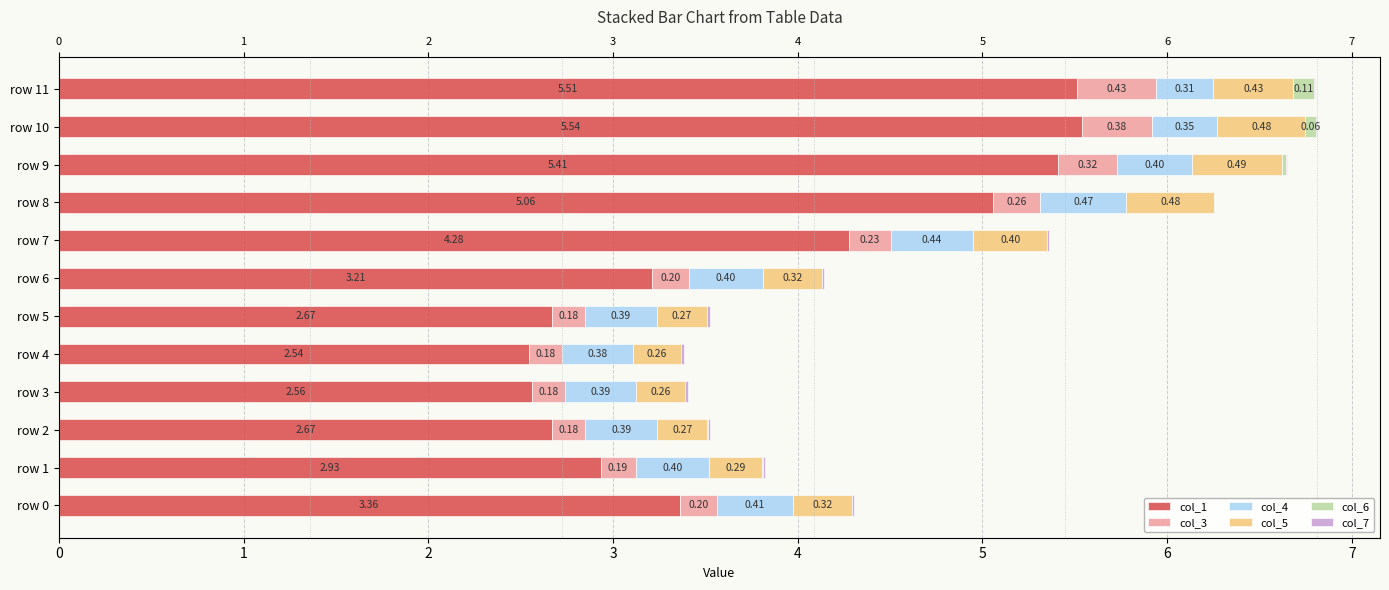

How many data points does each series have?

12